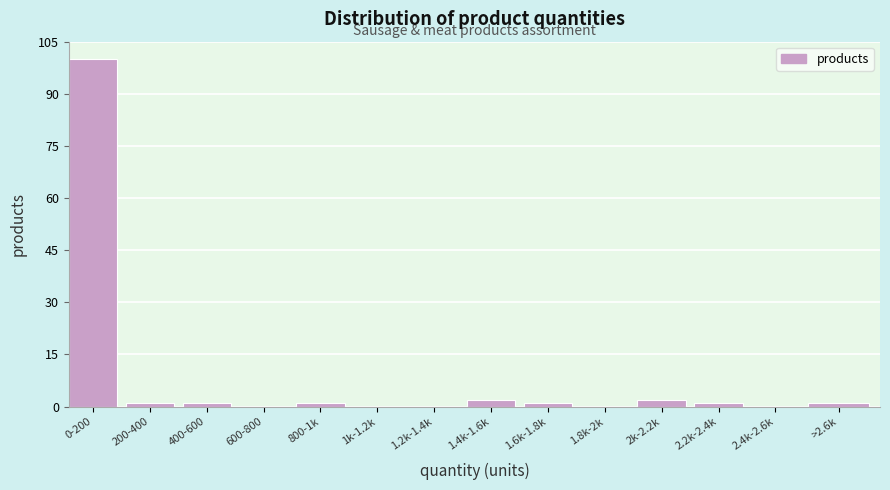

Reading right to left, list all the values displayed in this chart.

>2.6k=1	2.4k-2.6k=0	2.2k-2.4k=1	2k-2.2k=2	1.8k-2k=0	1.6k-1.8k=1	1.4k-1.6k=2	1.2k-1.4k=0	1k-1.2k=0	800-1k=1	600-800=0	400-600=1	200-400=1	0-200=100